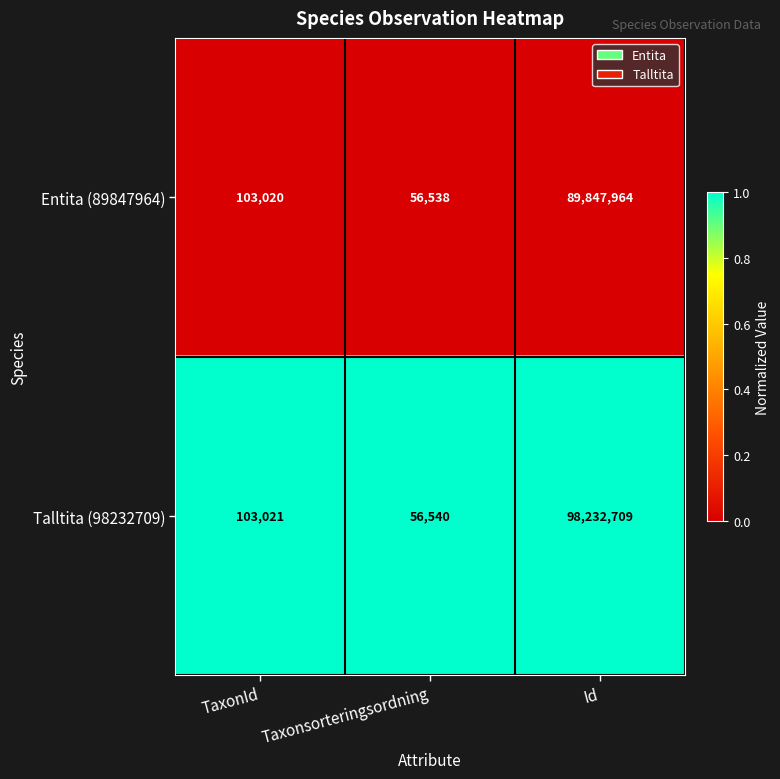

Reading left to right, transcribe all the data shown in this chart.

Entita (89847964): TaxonId=103020	Taxonsorteringsordning=56538	Id=89847964
Talltita (98232709): TaxonId=103021	Taxonsorteringsordning=56540	Id=98232709